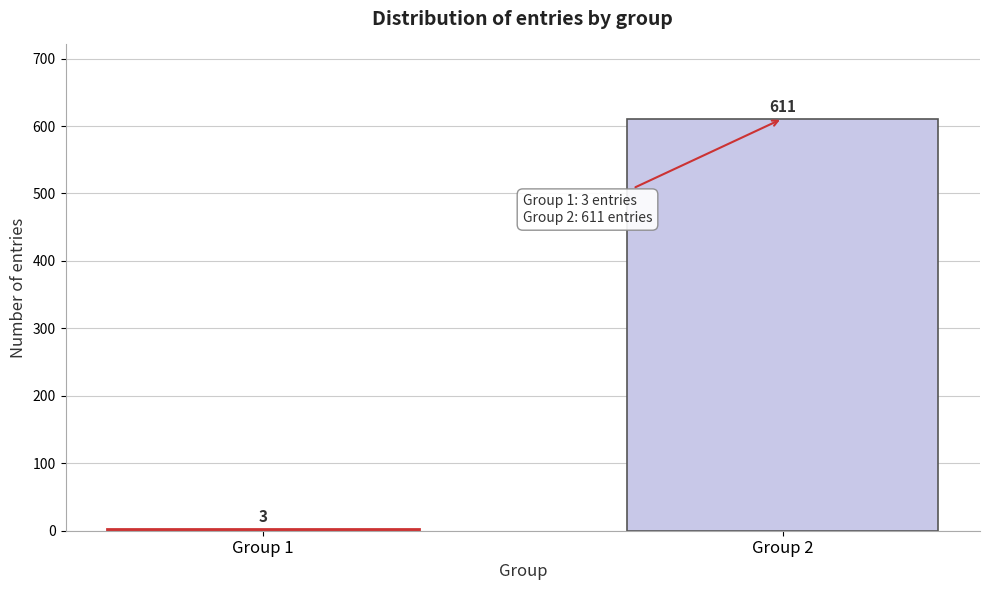

Reading right to left, transcribe all the data shown in this chart.

611	3